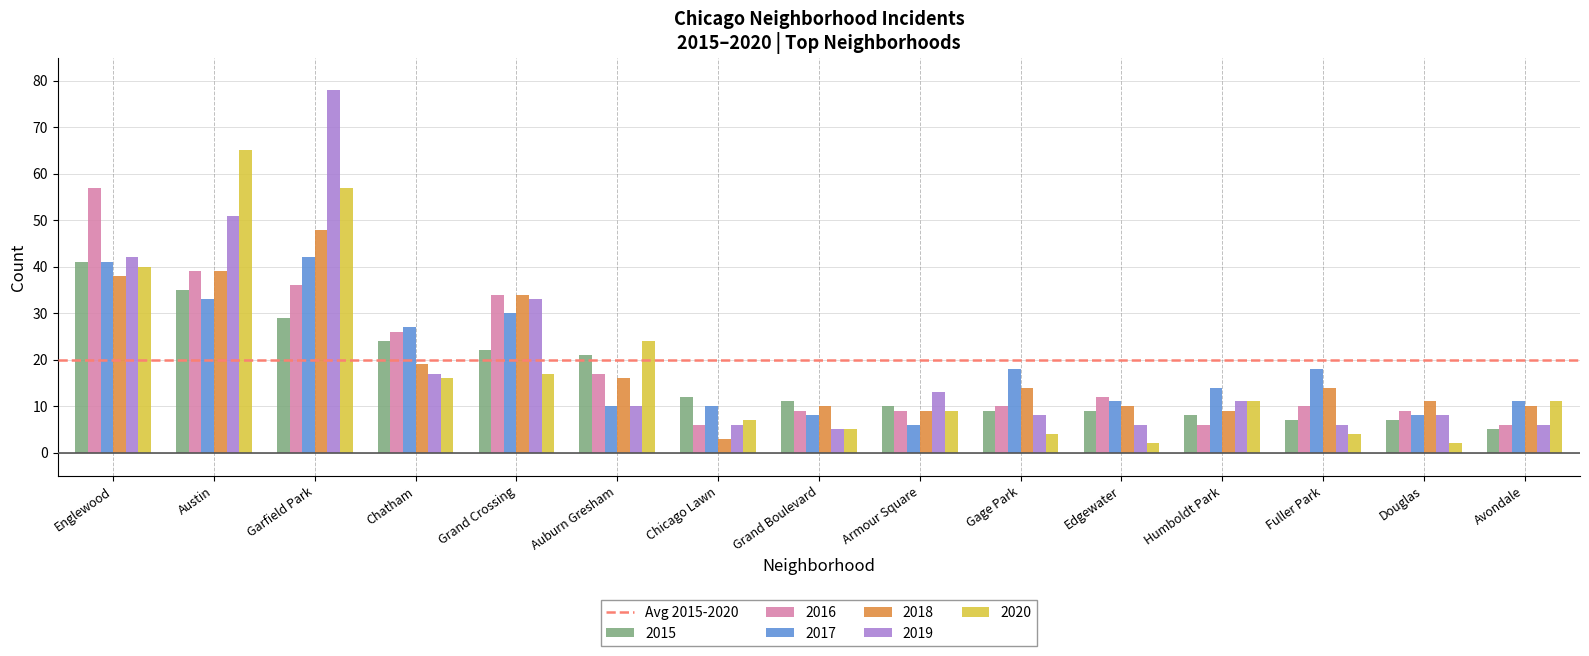

What is the total value across all series at Grand Crossing?

170